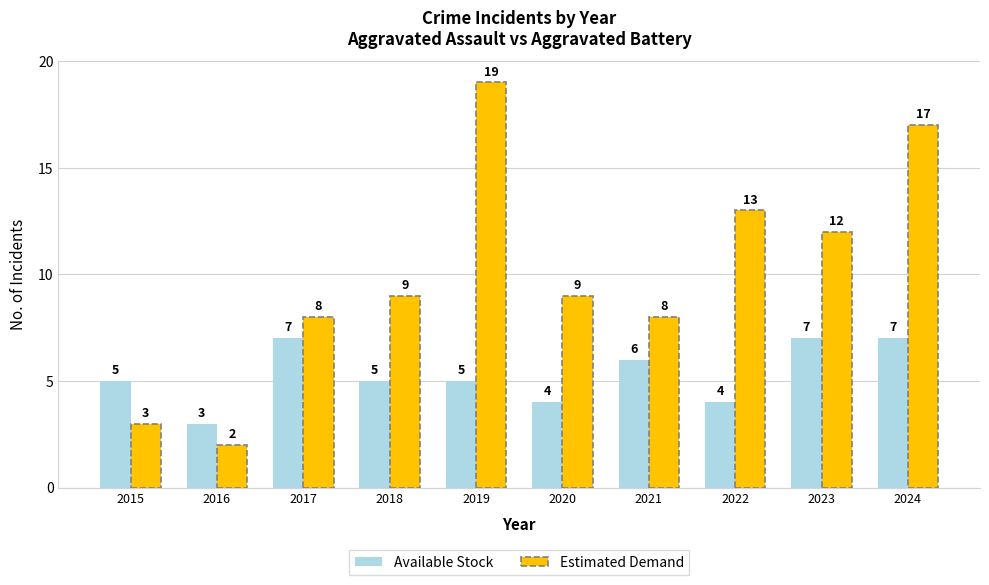

What is the value of the Estimated Demand bar at the 5th from the left?

19